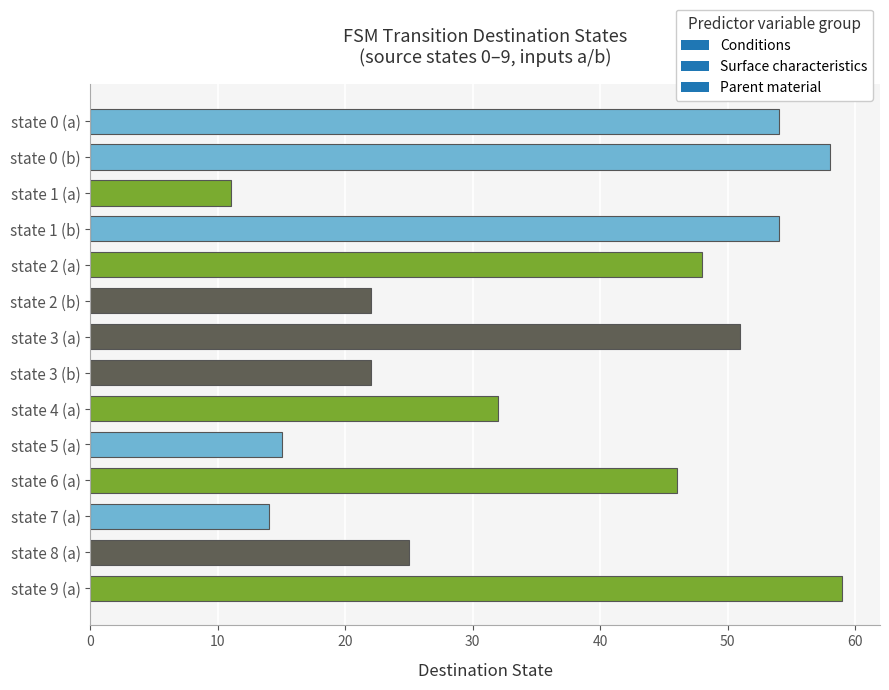

Where is the data nearest to the value 35?

state 4 (a)